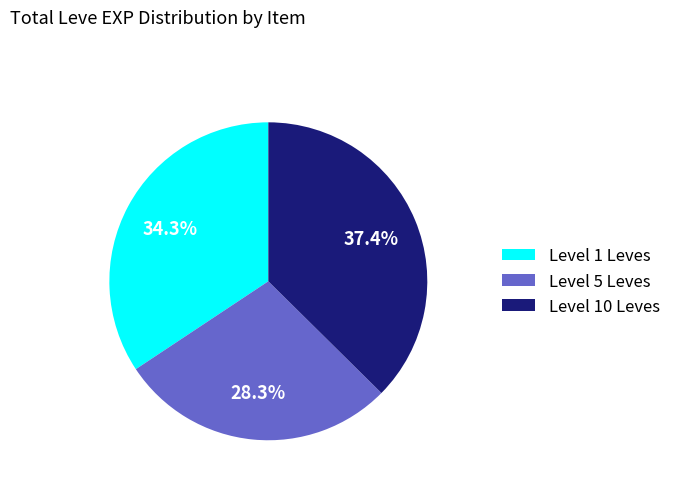

Is the sum of Level 1 Leves and Level 5 Leves greater than half?

Yes